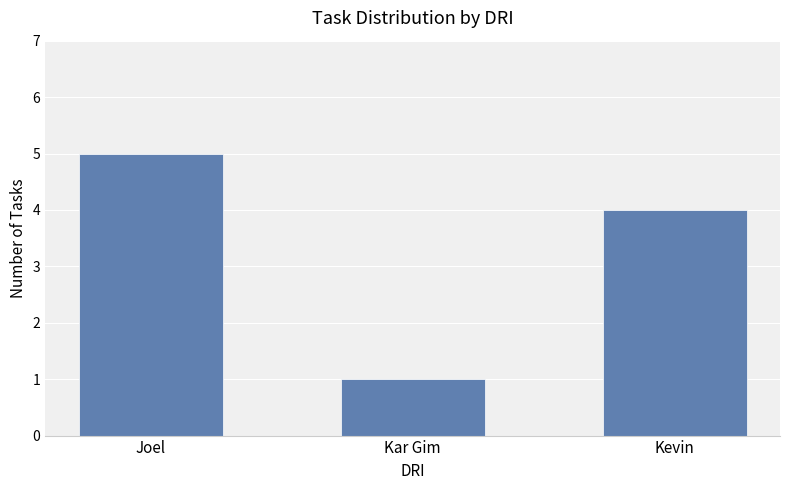

How many data points are less than 4?

1